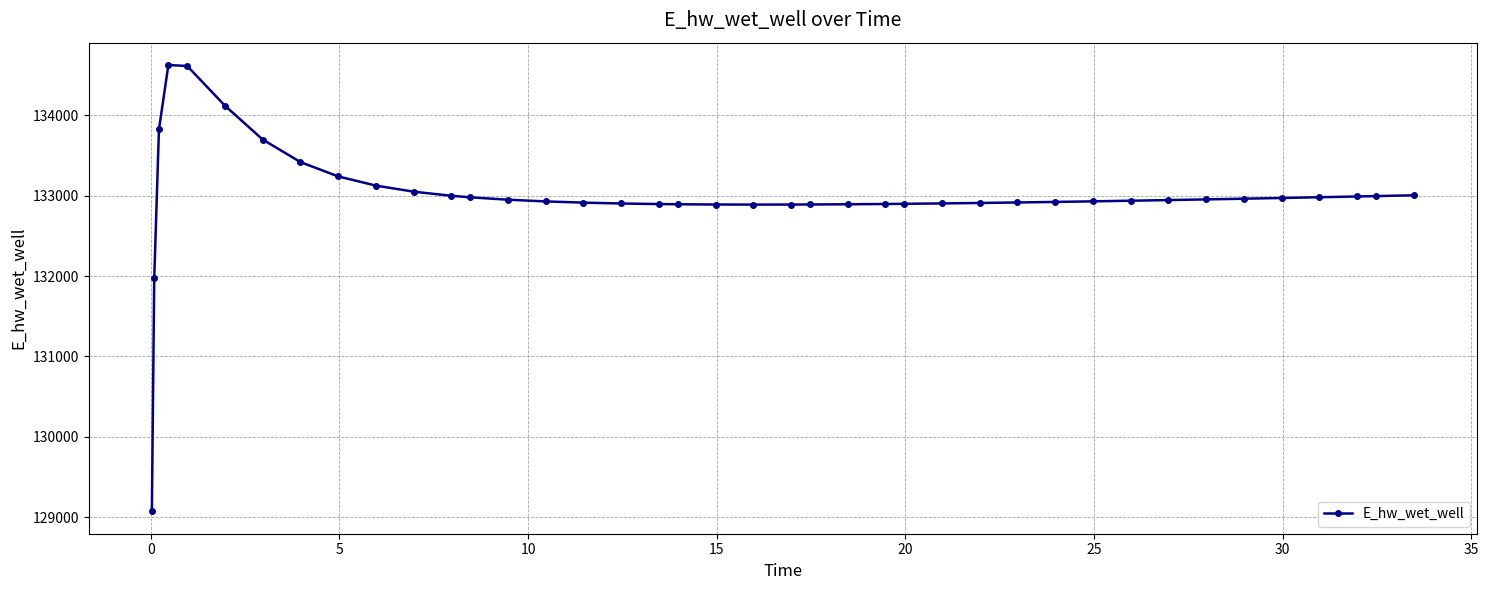

Does the chart display data point markers on the line(s)?

Yes